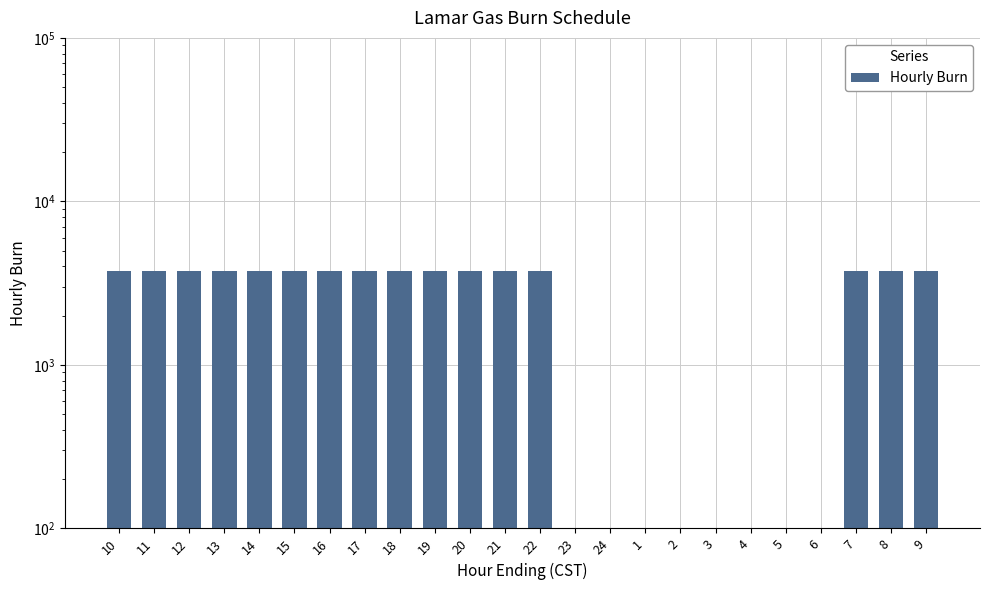

Reading left to right, transcribe all the data shown in this chart.

10=3750	11=3750	12=3750	13=3750	14=3750	15=3750	16=3750	17=3750	18=3750	19=3750	20=3750	21=3750	22=3750	23=0	24=0	1=0	2=0	3=0	4=0	5=0	6=0	7=3750	8=3750	9=3750